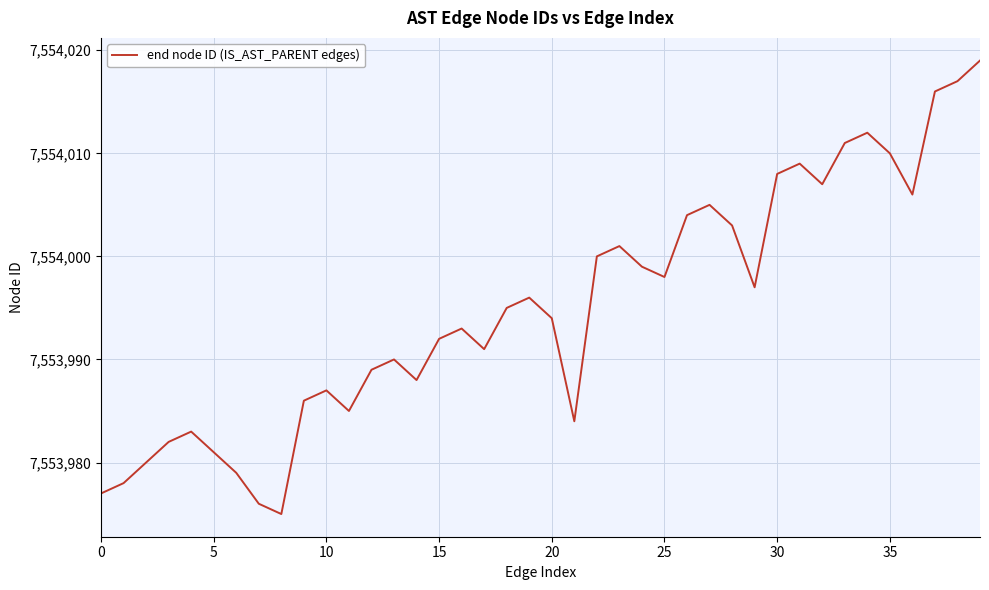

What is the smallest value displayed?

7553975